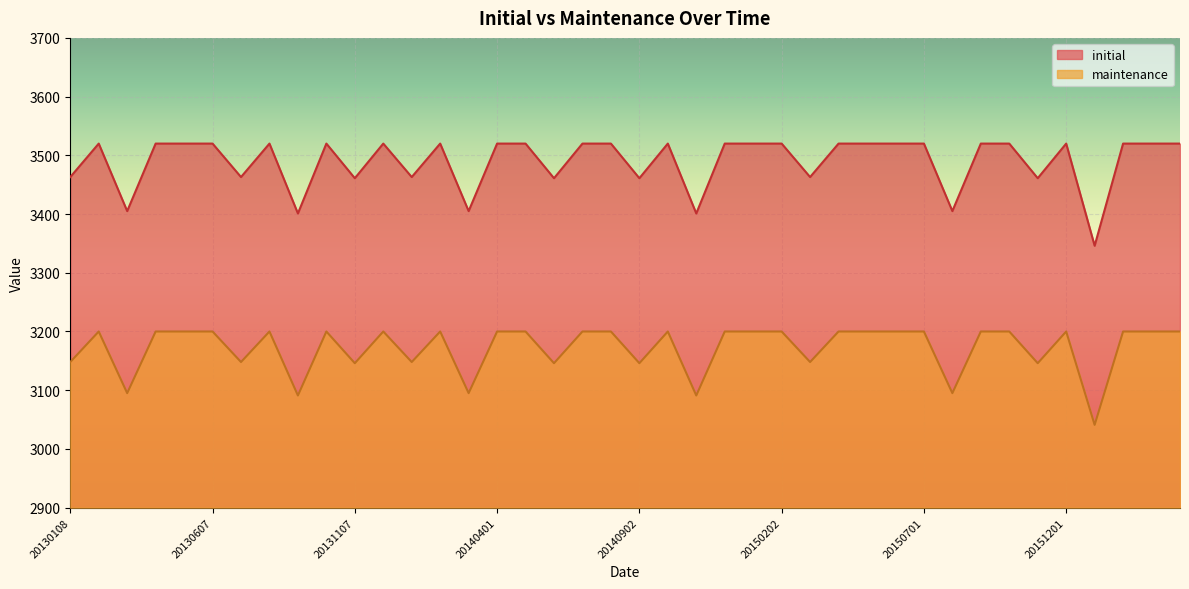

At which category does initial reach its first local peak?

20130207